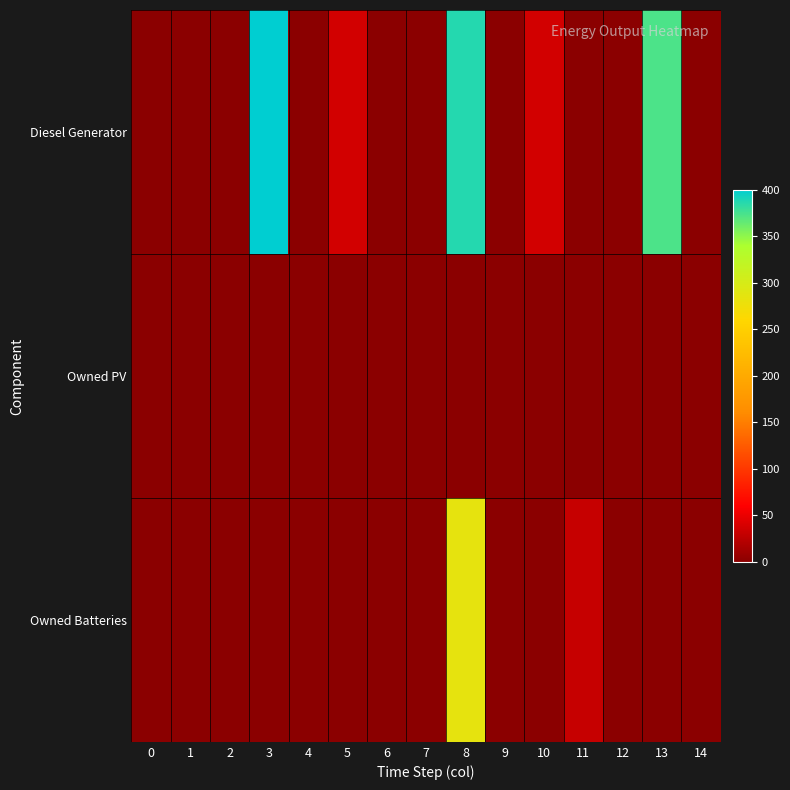

At which category is the sum across all series the highest?

8